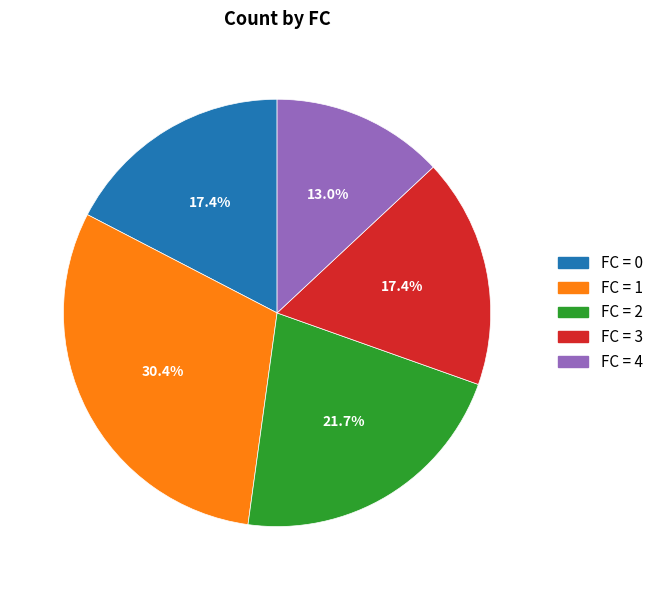

Does any single category account for the majority?

No